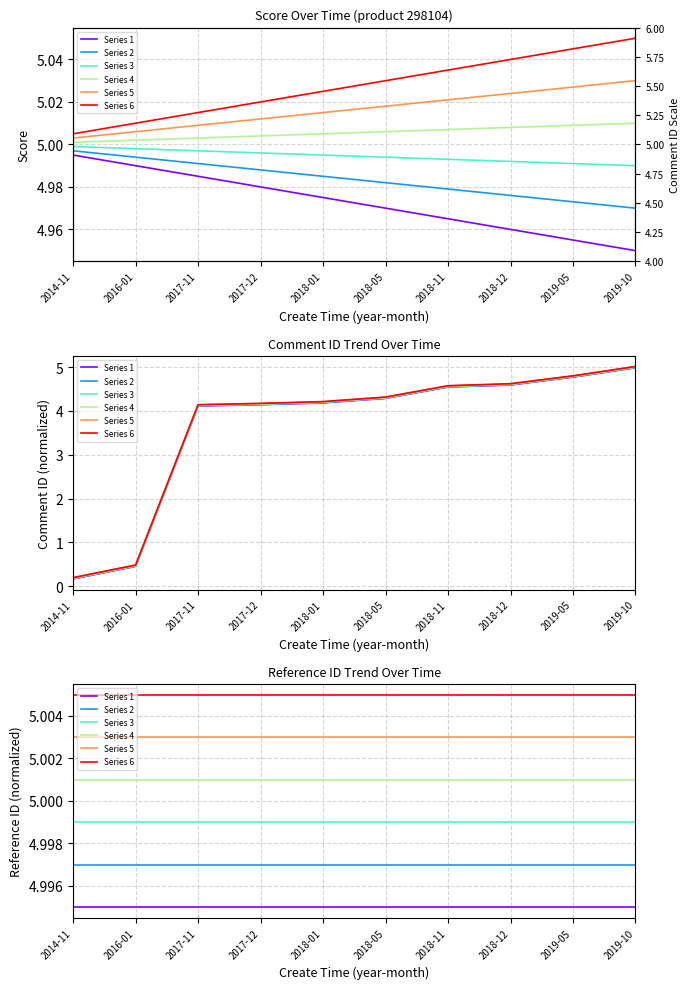

Rank the series at 2016-01 from highest to lowest value.

Series 6, Series 5, Series 4, Series 3, Series 2, Series 1